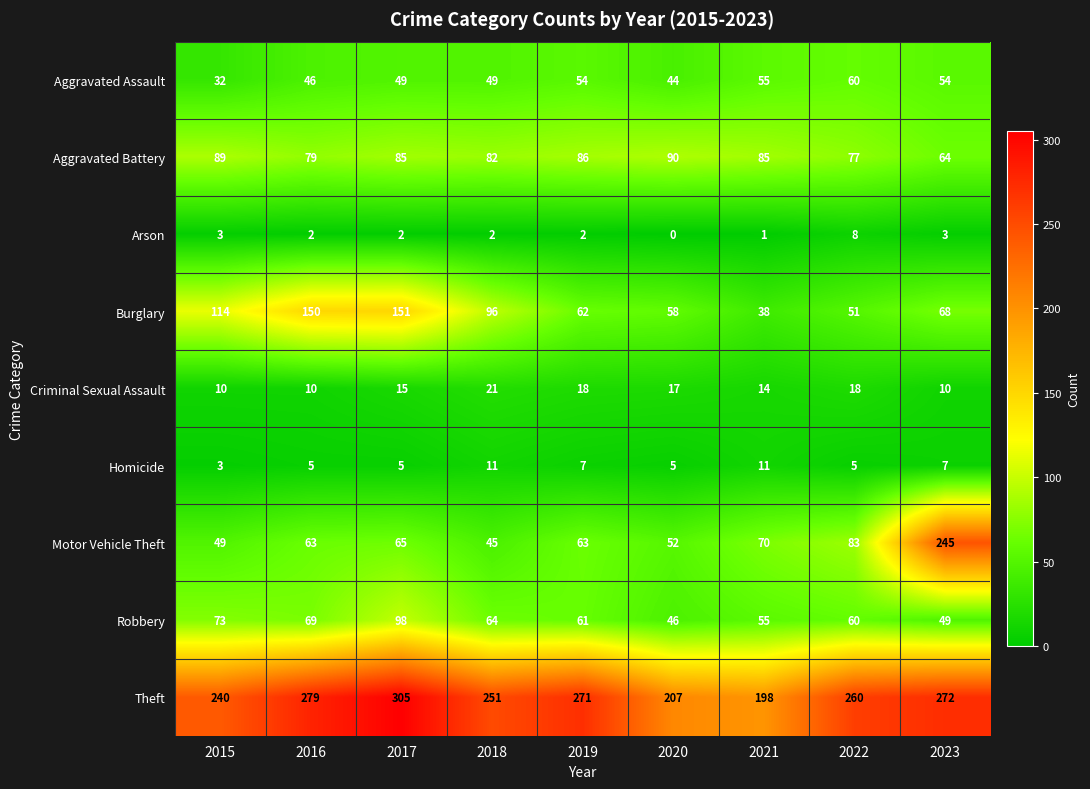

Which series has the largest total across all categories?

Theft